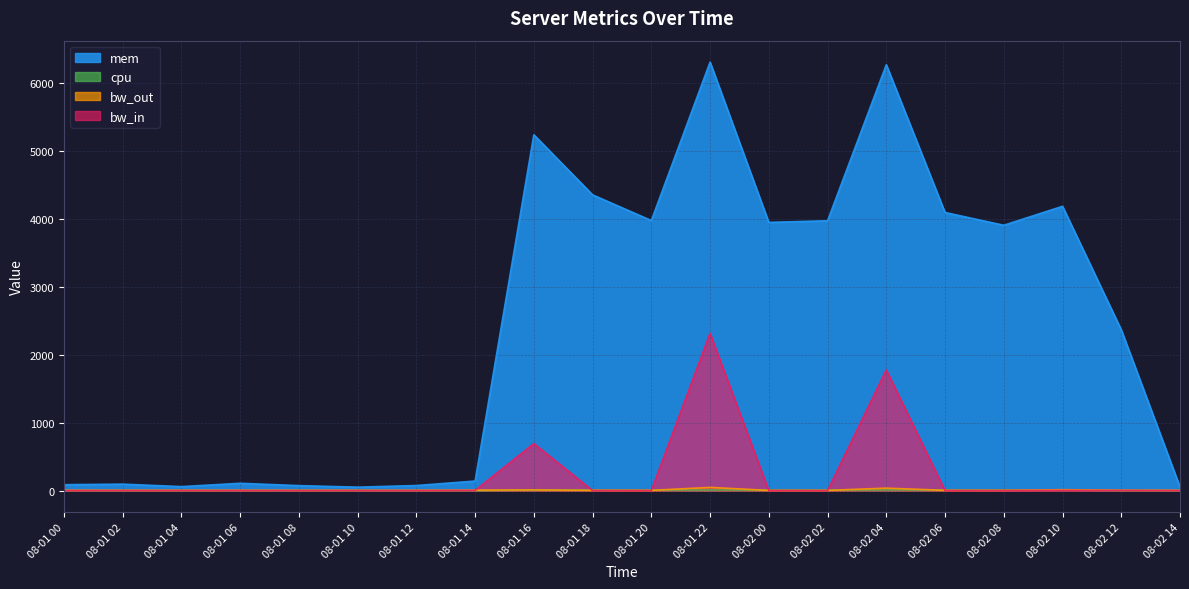

What is the difference between the maximum and minimum values in the bw_out series?

43.8